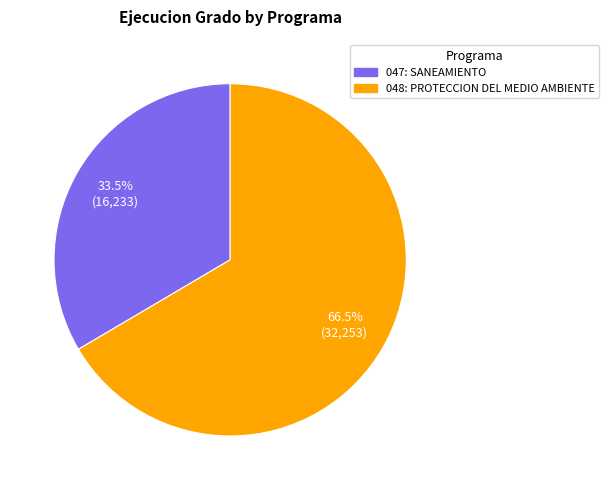

To the nearest percent, what is the difference between the 047: SANEAMIENTO and 048: PROTECCION DEL MEDIO AMBIENTE slice percentages?

33%